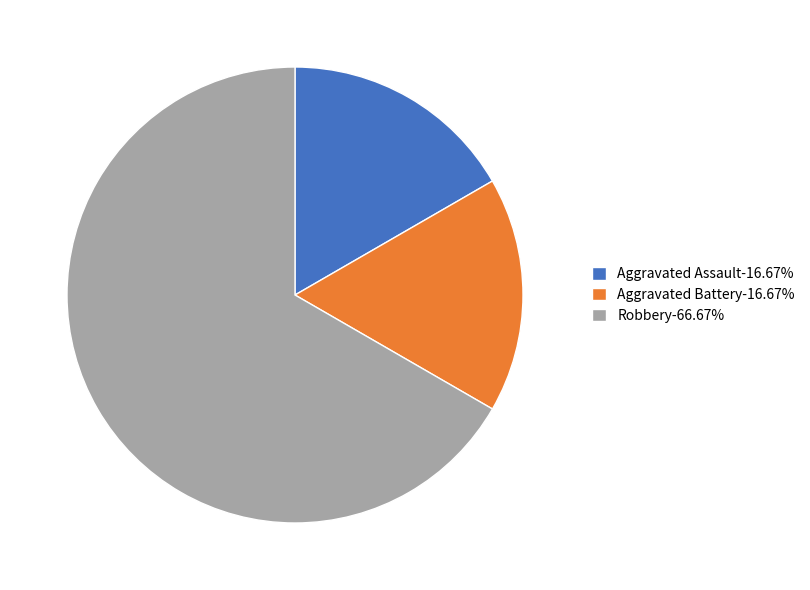

How many slices are in this pie chart?

3